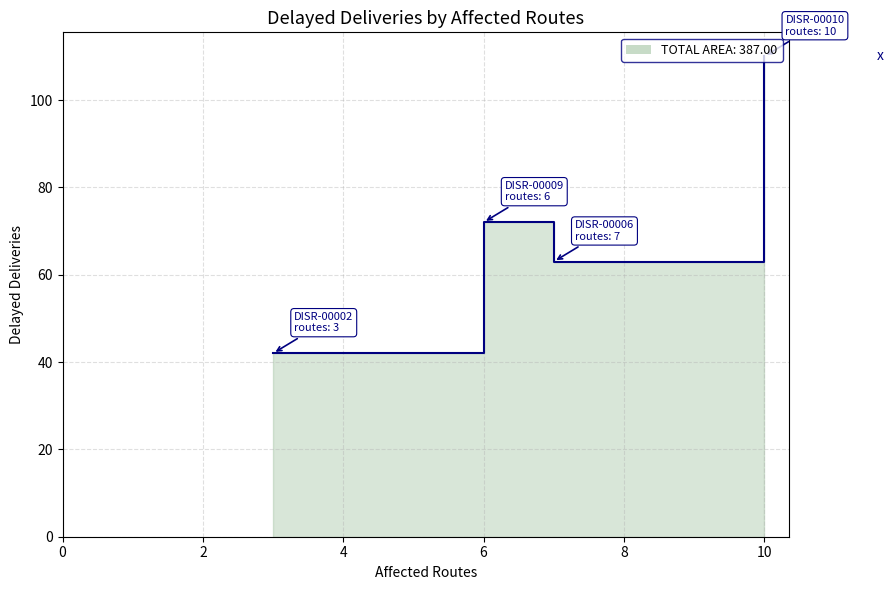

What is the smallest value displayed?

42